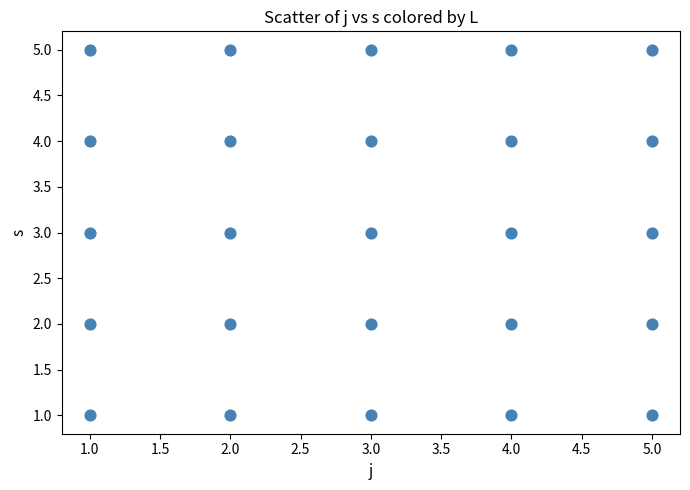

What is the range of X values (max minus min)?

4